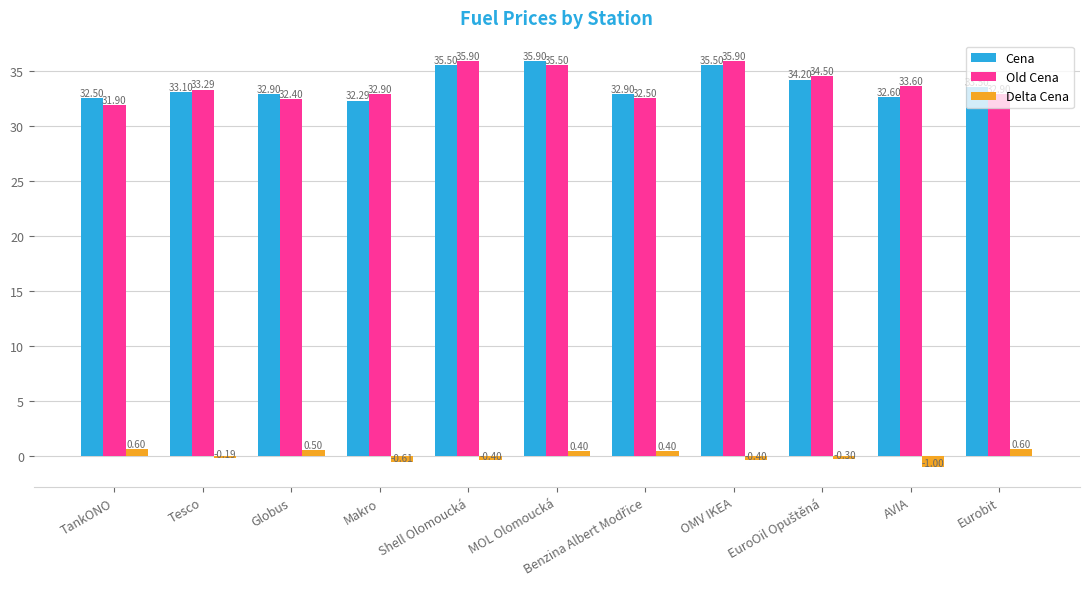

Count the number of data series in this chart.

3